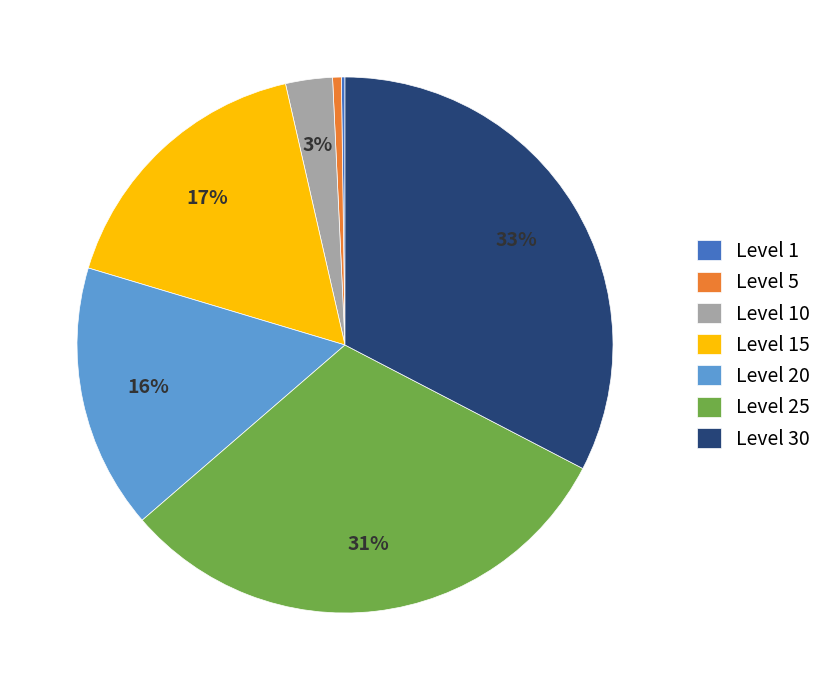

To the nearest percent, what is the average slice percentage?

14%